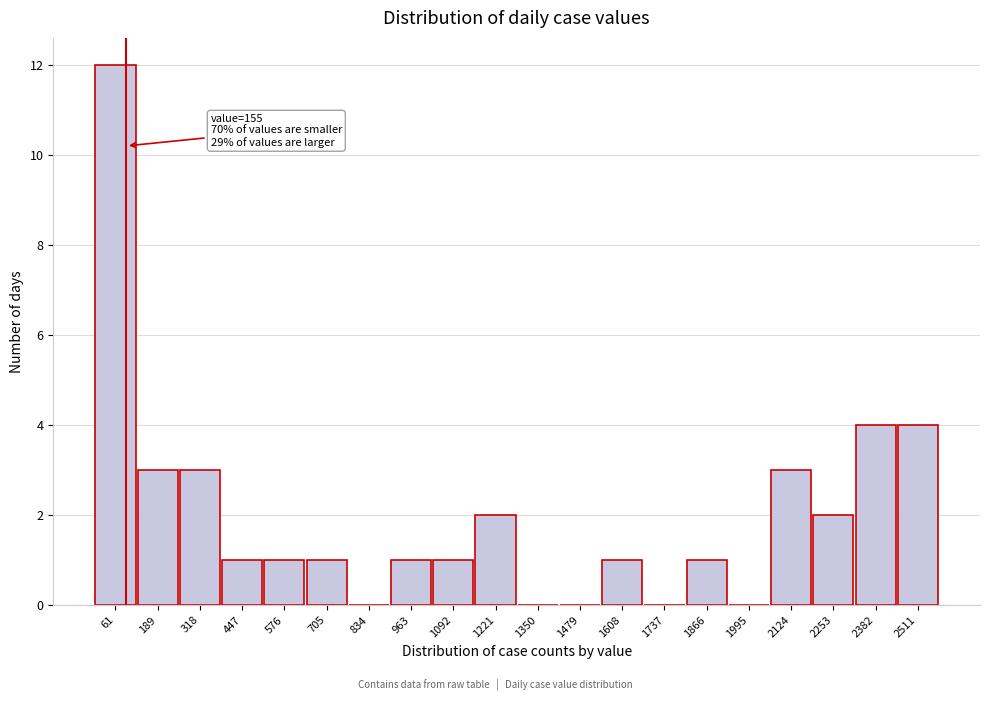

Reading left to right, list all the values displayed in this chart.

61=12	189=3	318=3	447=1	576=1	705=1	834=0	963=1	1092=1	1221=2	1350=0	1479=0	1608=1	1737=0	1866=1	1995=0	2124=3	2253=2	2382=4	2511=4